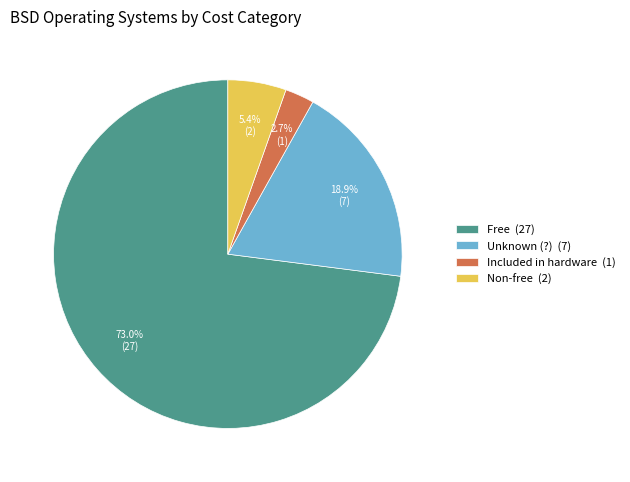

Is the sum of Included in hardware (1) and Free (27) greater than half?

Yes